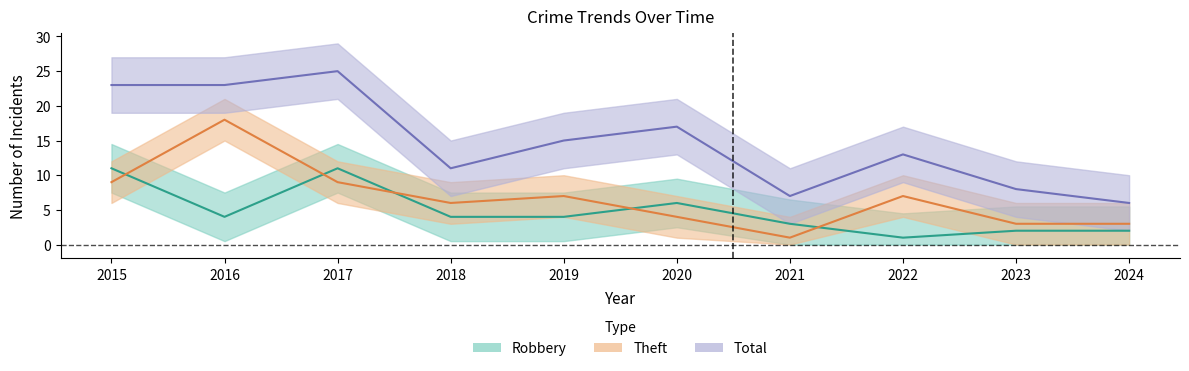

How many interior local valleys does the Robbery series have?

2